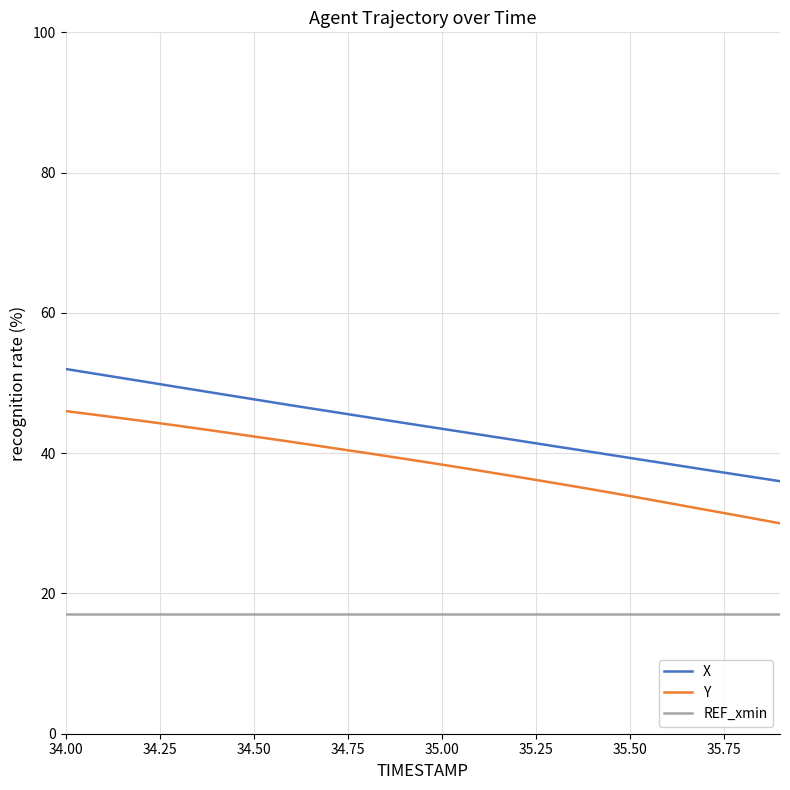

What is the greatest value displayed?

52.0